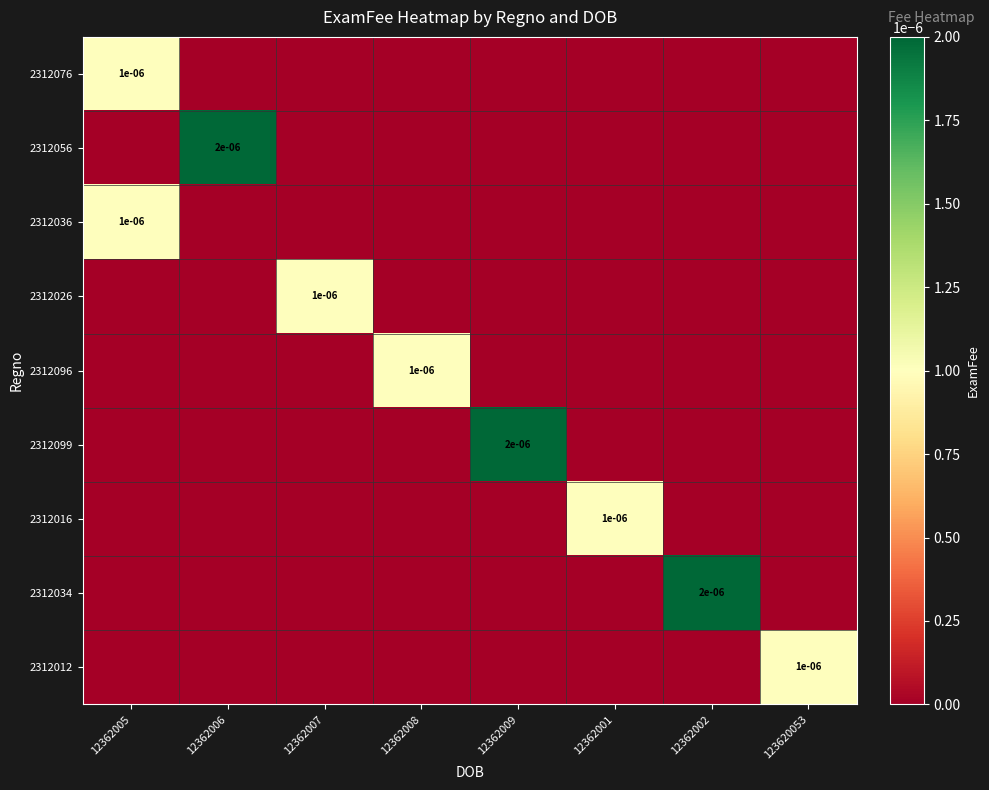

Which series changed the most between 12362009 and 12362002?

2312099